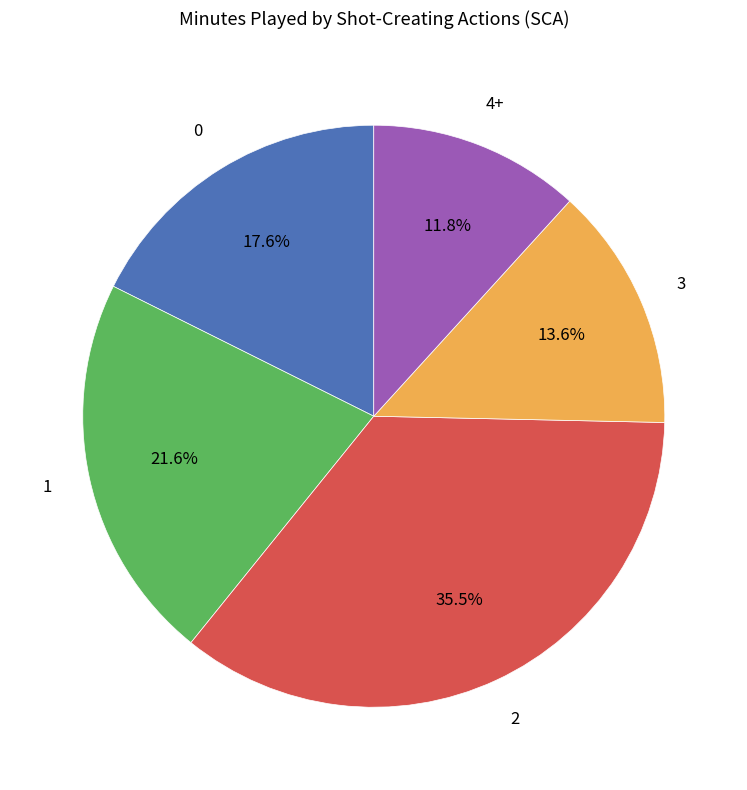

How many segments does this pie chart have?

5